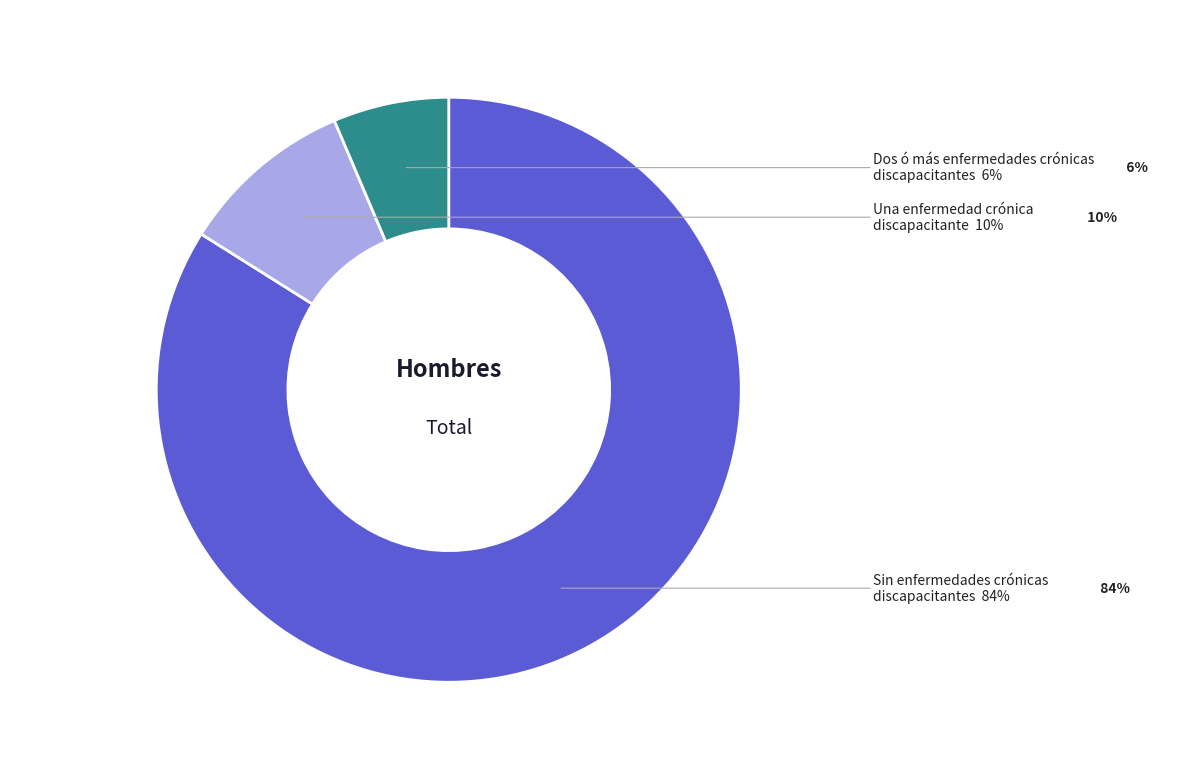

Is it true that Dos ó más enfermedades crónicas discapacitantes is 1% of the pie?

False